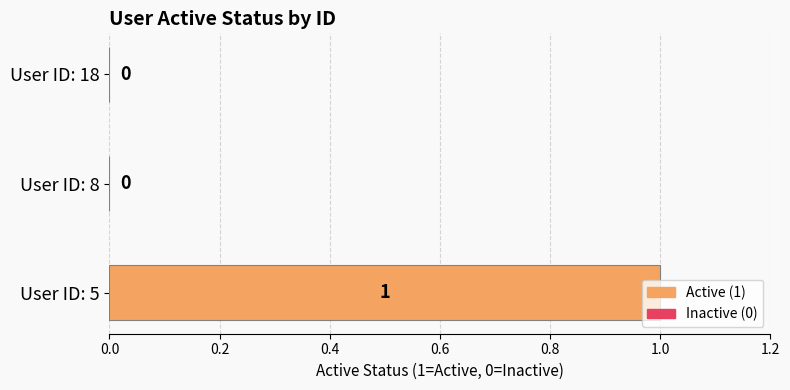

Count the values in the range 0 to 1.

3